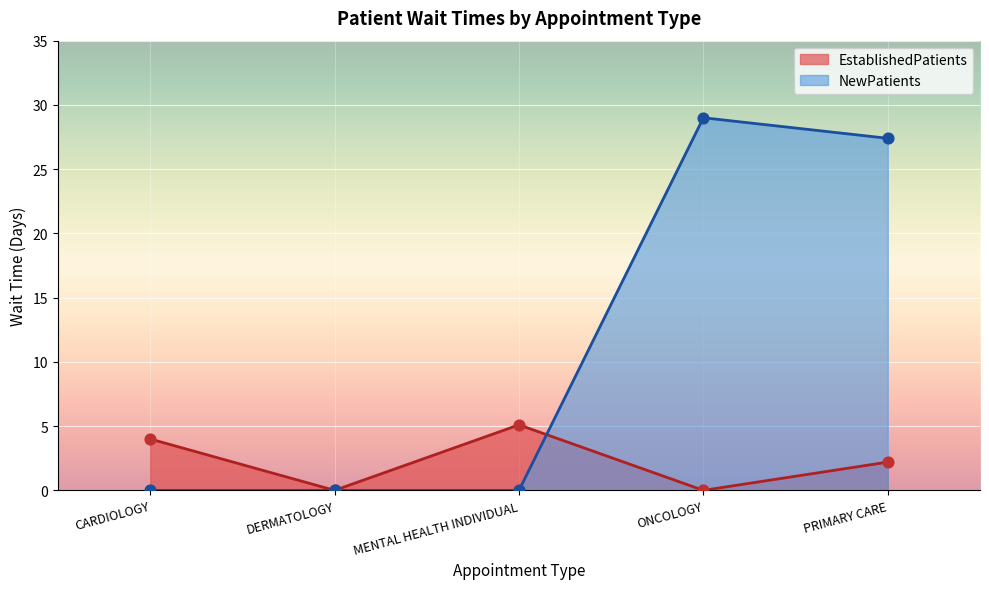

Is the value of EstablishedPatients at DERMATOLOGY greater than the value of NewPatients at ONCOLOGY?

No